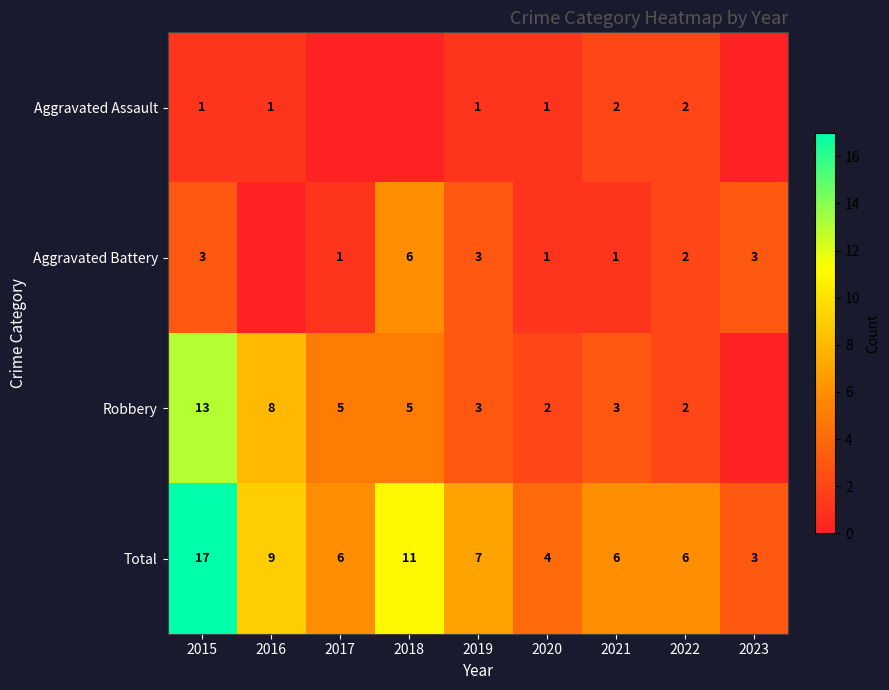

Read the Total value at 2018.

11